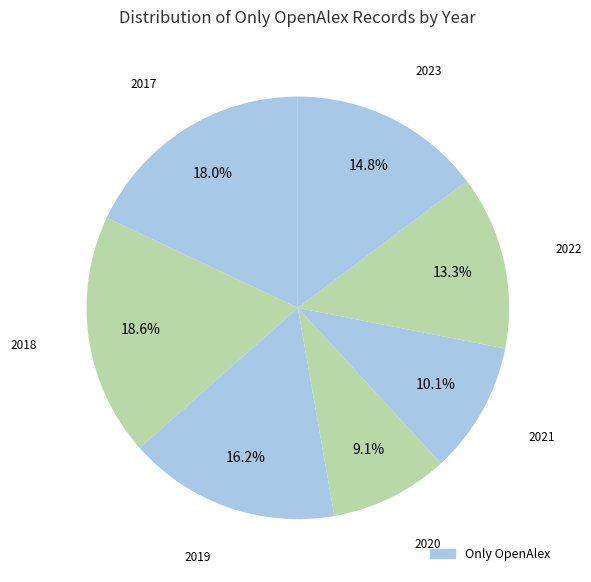

Is there any slice that represents more than half of the pie?

No